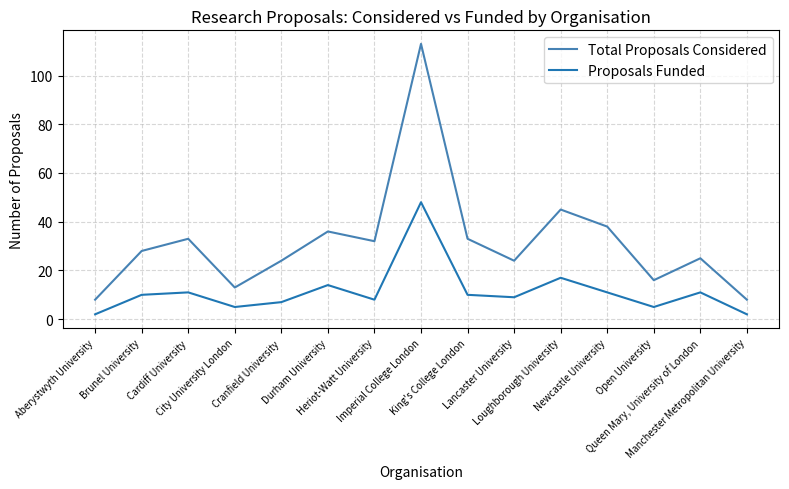

Reading left to right, transcribe all the data shown in this chart.

Total Proposals Considered: Aberystwyth University=8	Brunel University=28	Cardiff University=33	City University London=13	Cranfield University=24	Durham University=36	Heriot-Watt University=32	Imperial College London=113	King's College London=33	Lancaster University=24	Loughborough University=45	Newcastle University=38	Open University=16	Queen Mary, University of London=25	Manchester Metropolitan University=8
Proposals Funded: Aberystwyth University=2	Brunel University=10	Cardiff University=11	City University London=5	Cranfield University=7	Durham University=14	Heriot-Watt University=8	Imperial College London=48	King's College London=10	Lancaster University=9	Loughborough University=17	Newcastle University=11	Open University=5	Queen Mary, University of London=11	Manchester Metropolitan University=2